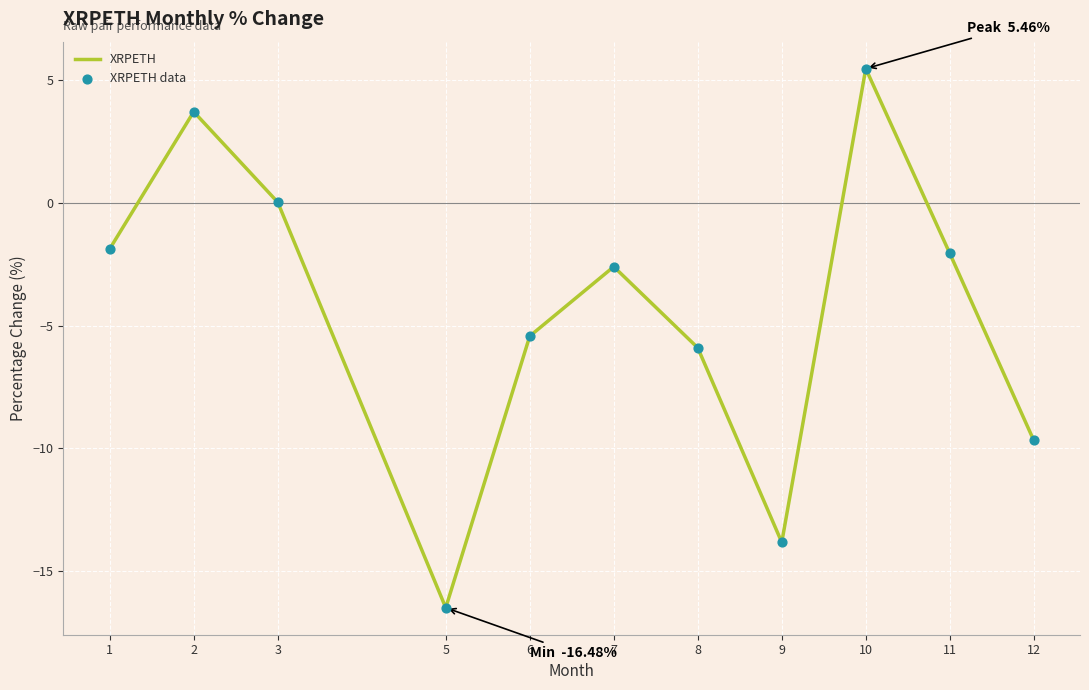

What is the change in value from 6 to 10?

+10.9